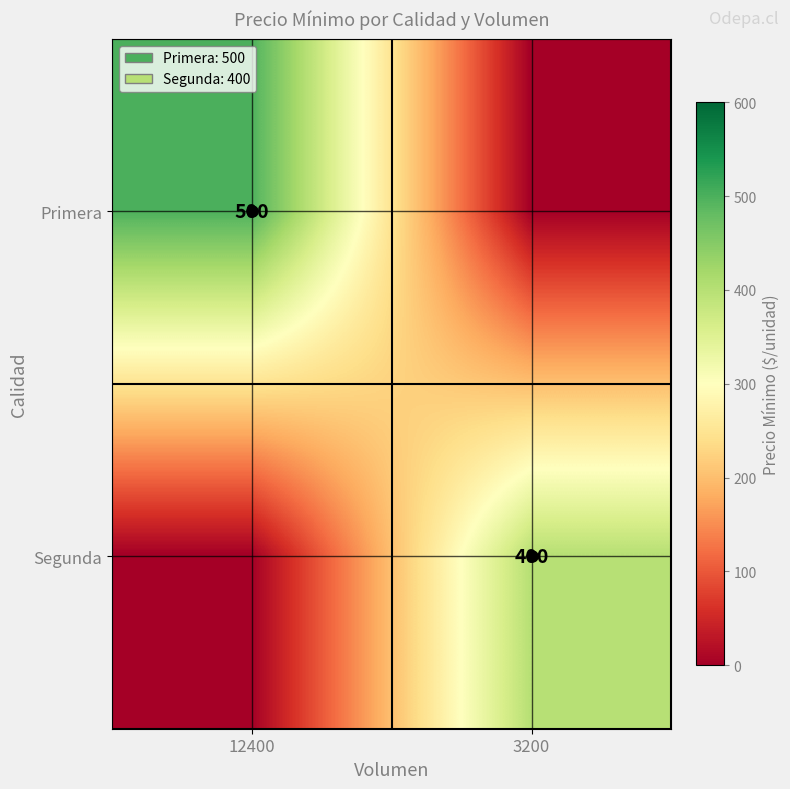

The Primera series shows 500 at 12400. True or false?

True